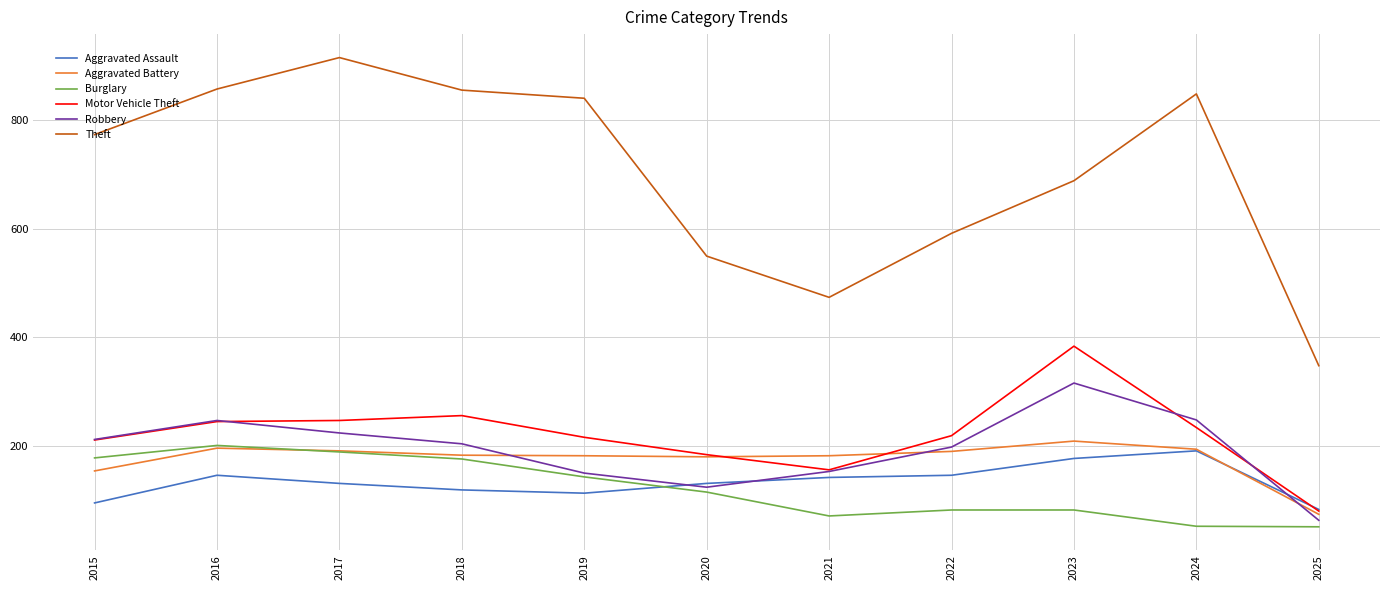

How many series are shown in this chart?

6